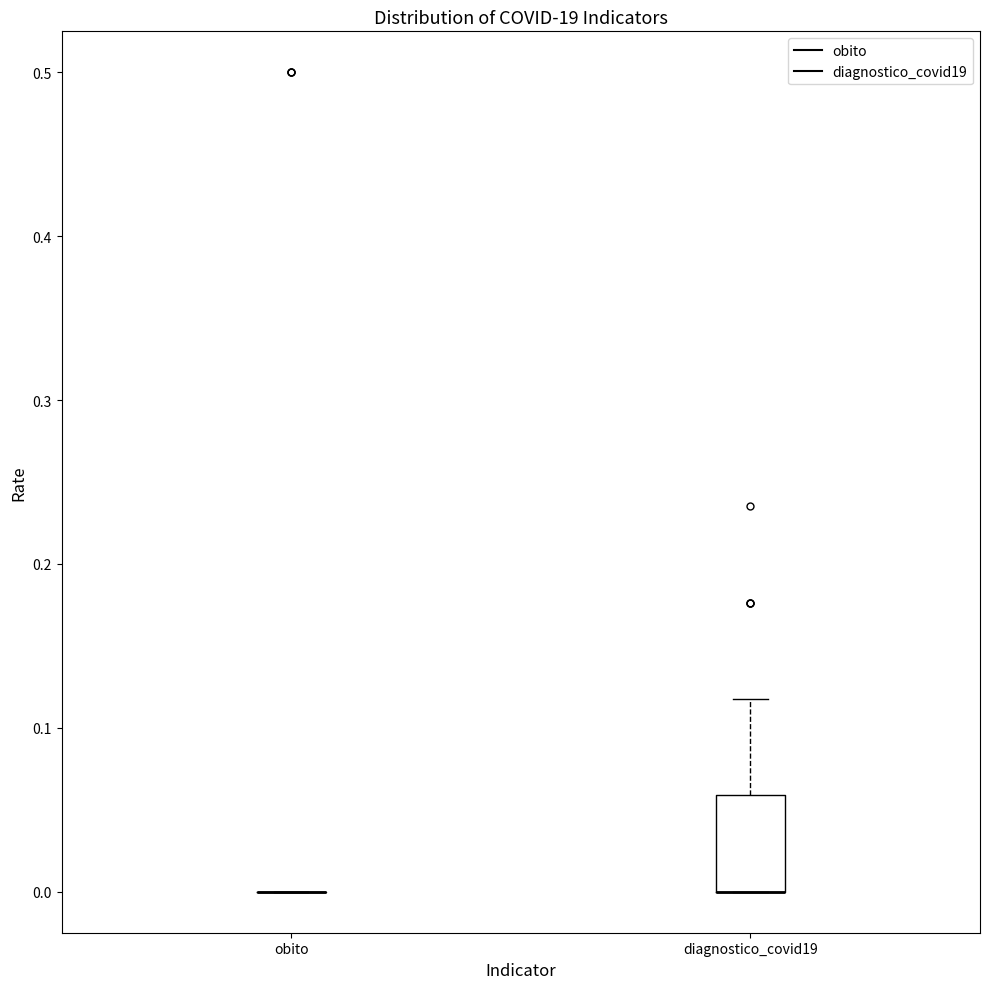

Reading left to right, transcribe this box plot: for each box, give where its median line is, the range the box spans, and where its two whiskers end, as read against the y-axis. The values are not printed on the chart, so give them approximately, as read against the axis.

obito: box collapsed to a line at 0.00, whiskers 0.00 to 0.00
diagnostico_covid19: median 0.00 (drawn on the box's lower edge), box 0.00 to 0.06, whiskers 0.00 to 0.12